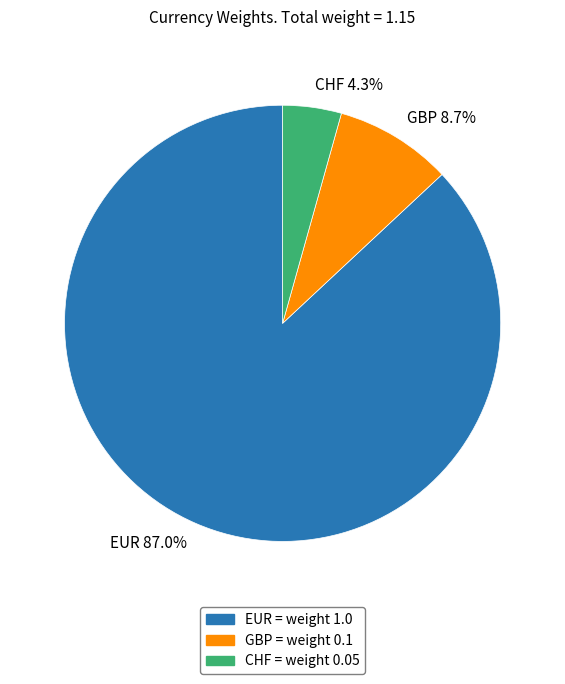

Approximately how many times larger is the value at GBP compared to EUR?

0.1